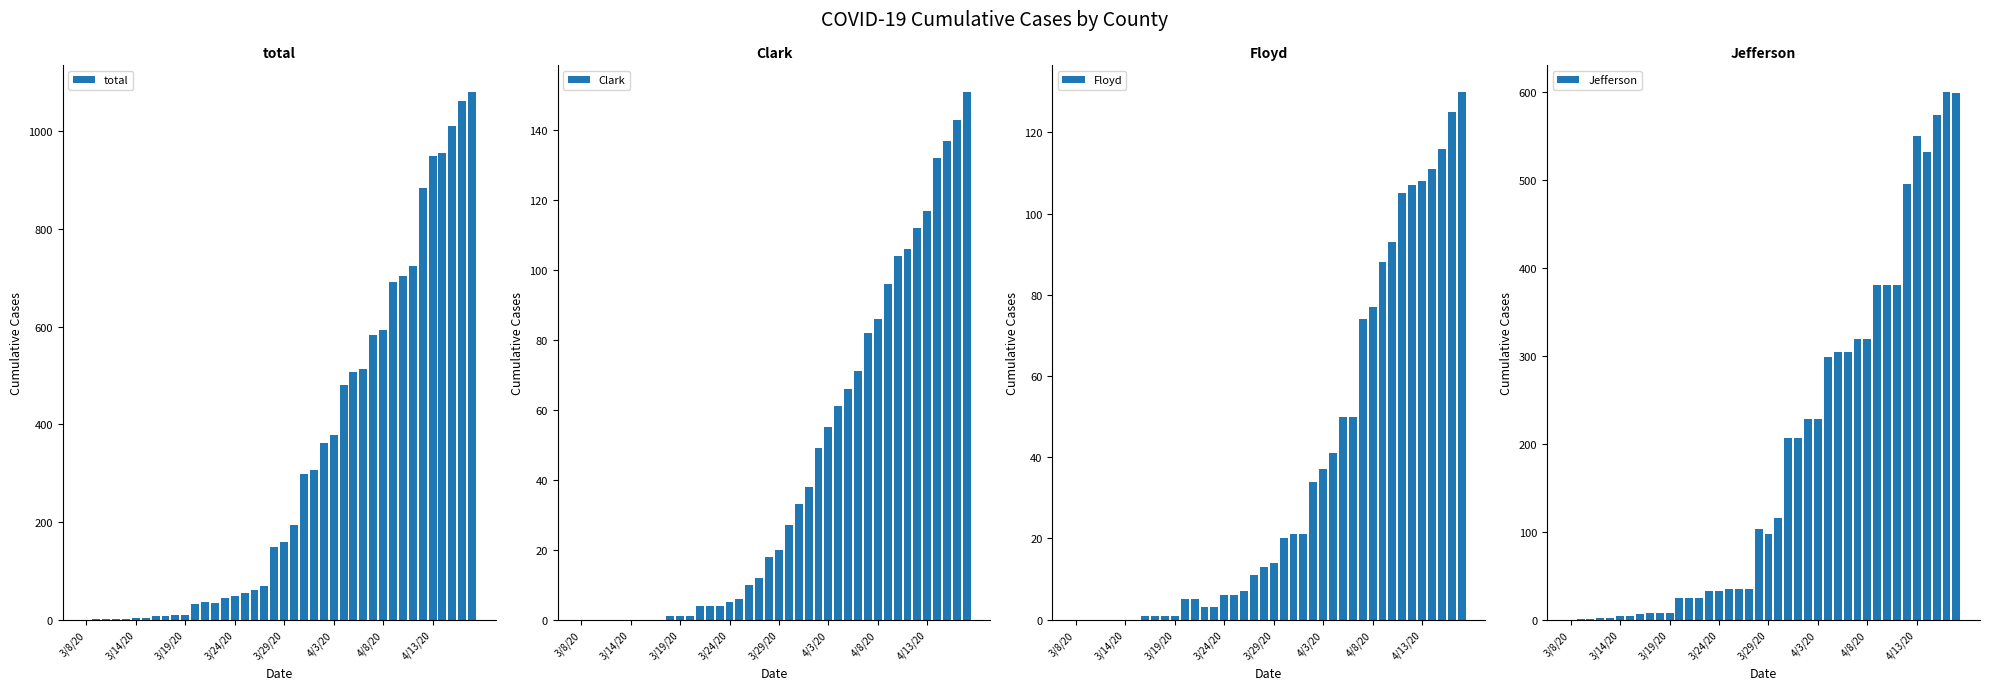

The value of total at 3/29/20 is 159. True or false?

True